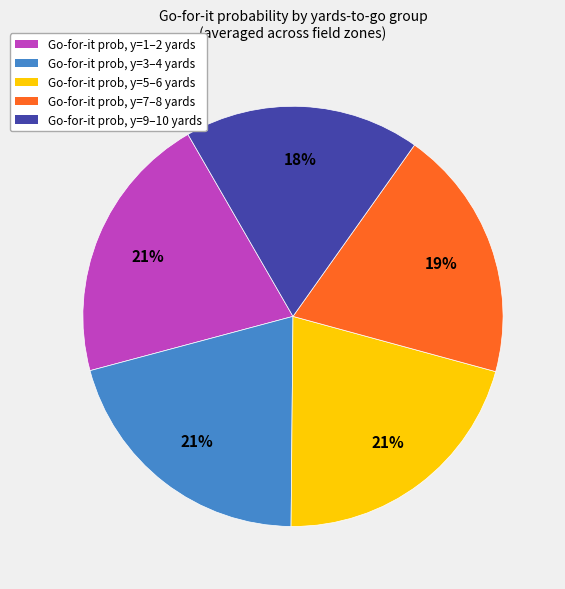

To the nearest percent, what is the average slice percentage?

20%